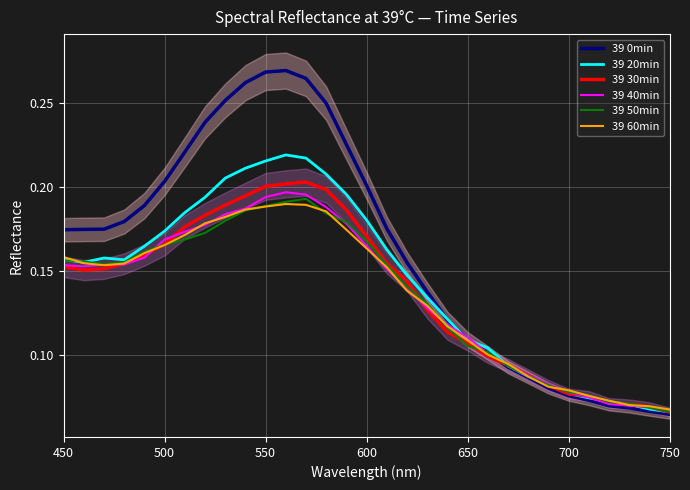

Count the number of categories in the chart.

31